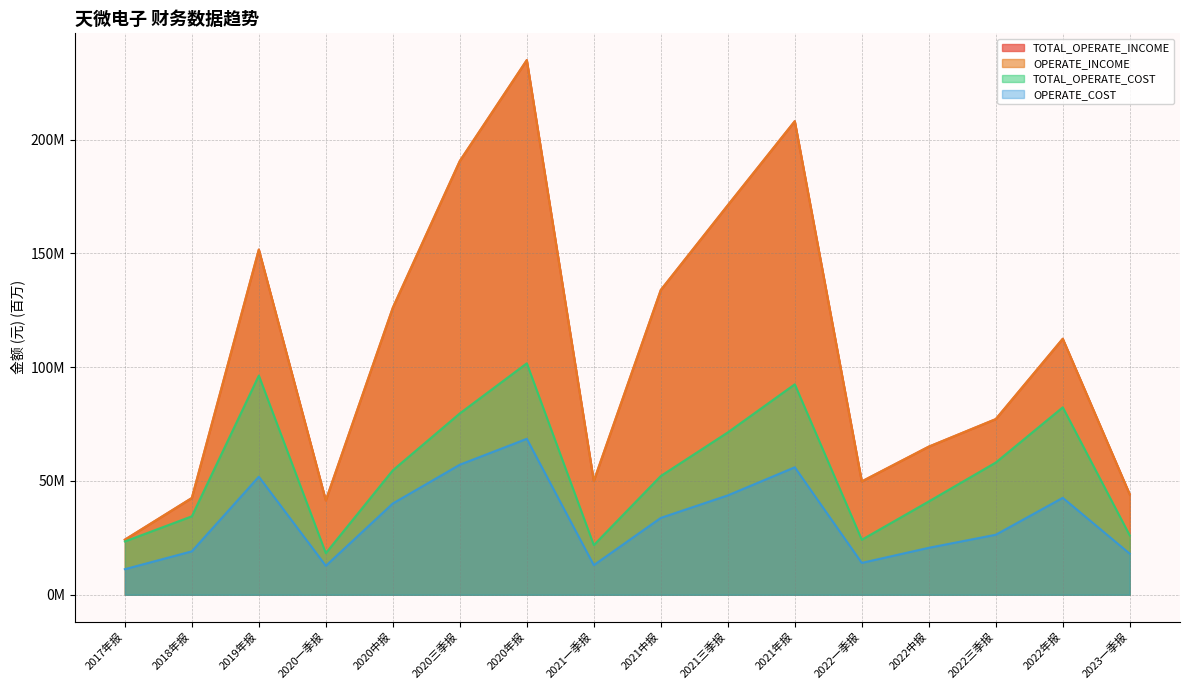

True or false: TOTAL_OPERATE_INCOME has more than 1 points higher than both neighbors.

True